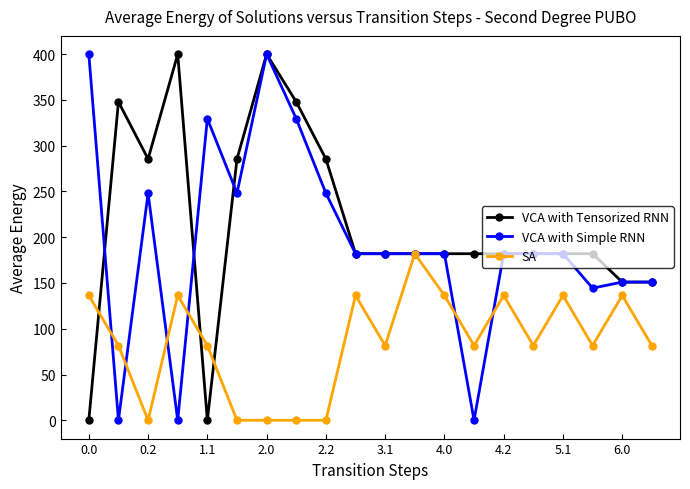

What is the value of the SA point at the 12th from the left?

182.0